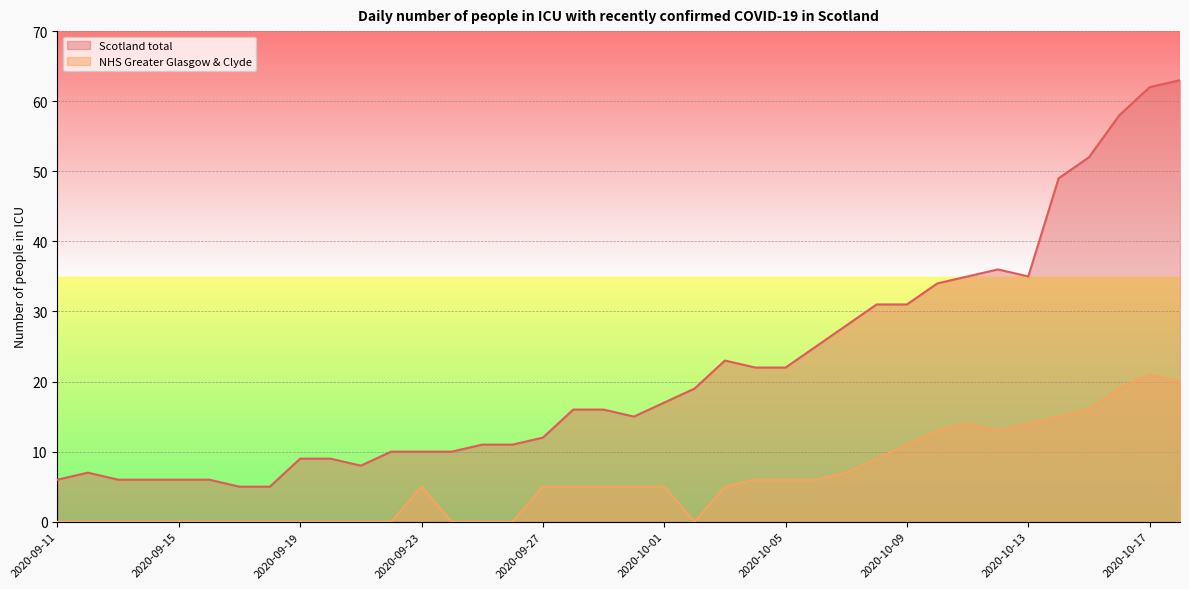

How many values in the Scotland total series exceed 16?

18